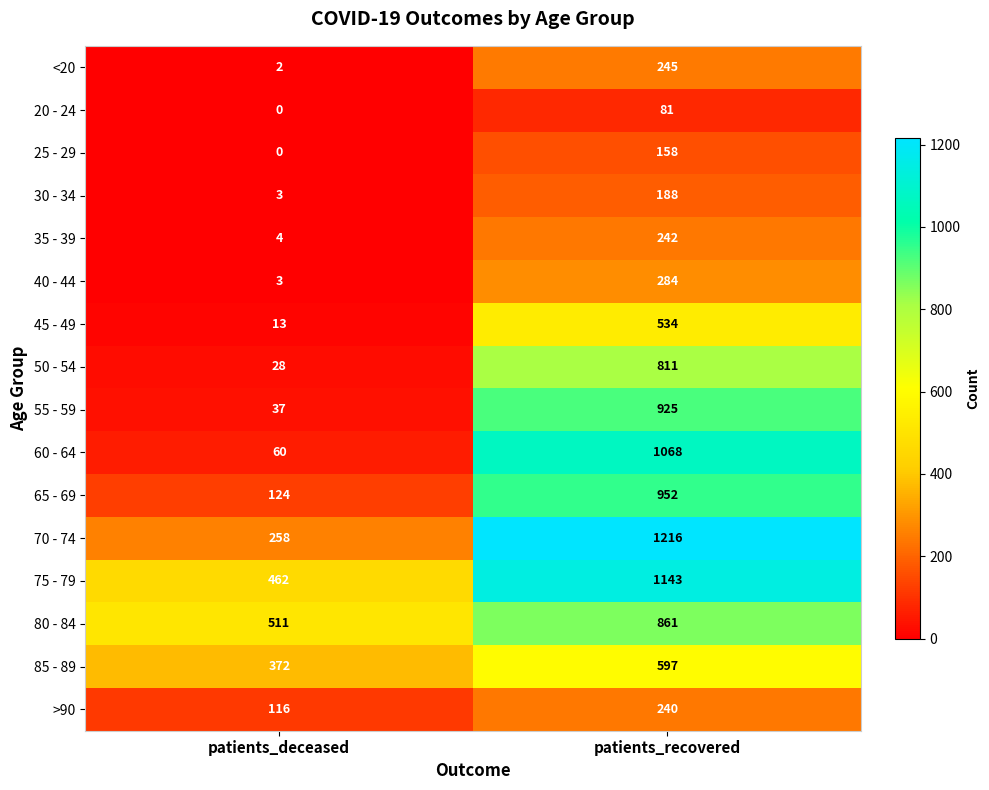

What is the total value across all series at patients_recovered?

9545